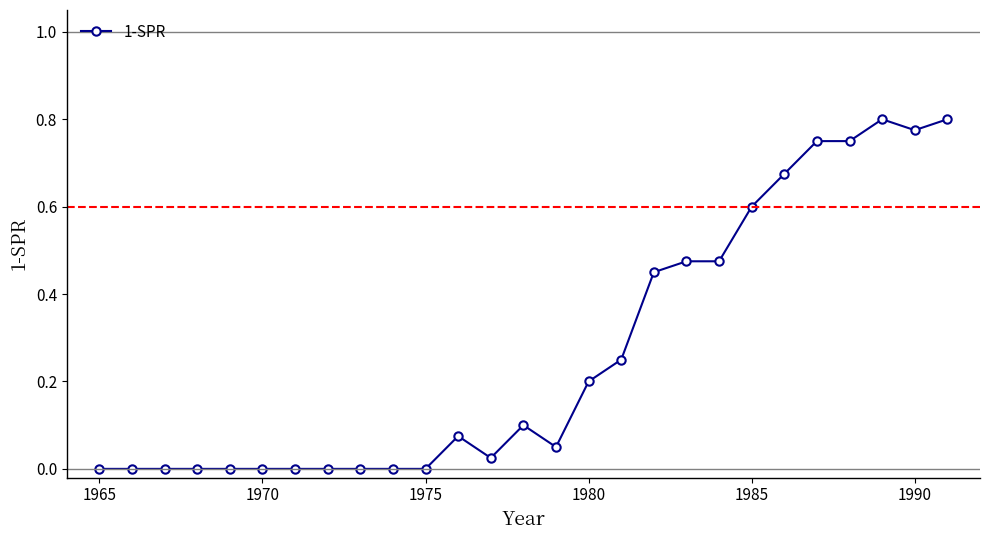

What is the average value?

0.3